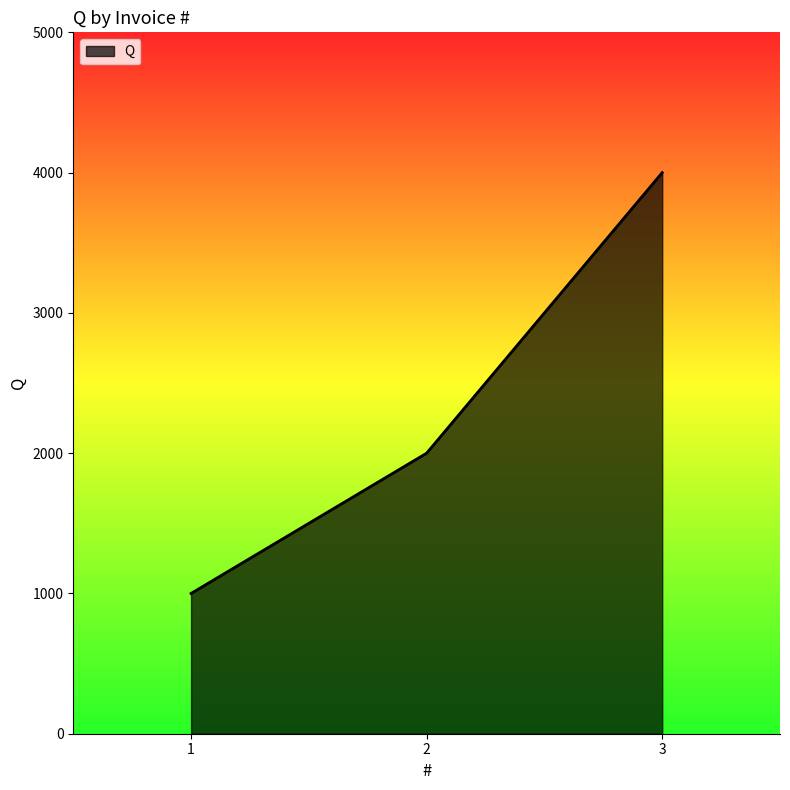

True or false: the data shows 4000 at 3.

True